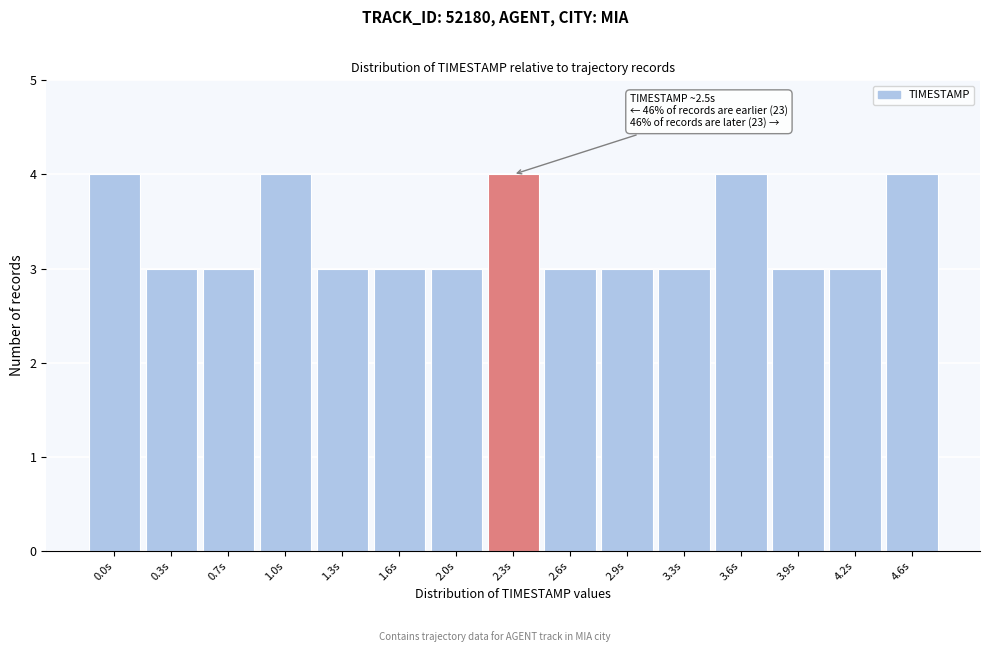

Reading left to right, list all the values displayed in this chart.

4	3	3	4	3	3	3	4	3	3	3	4	3	3	4